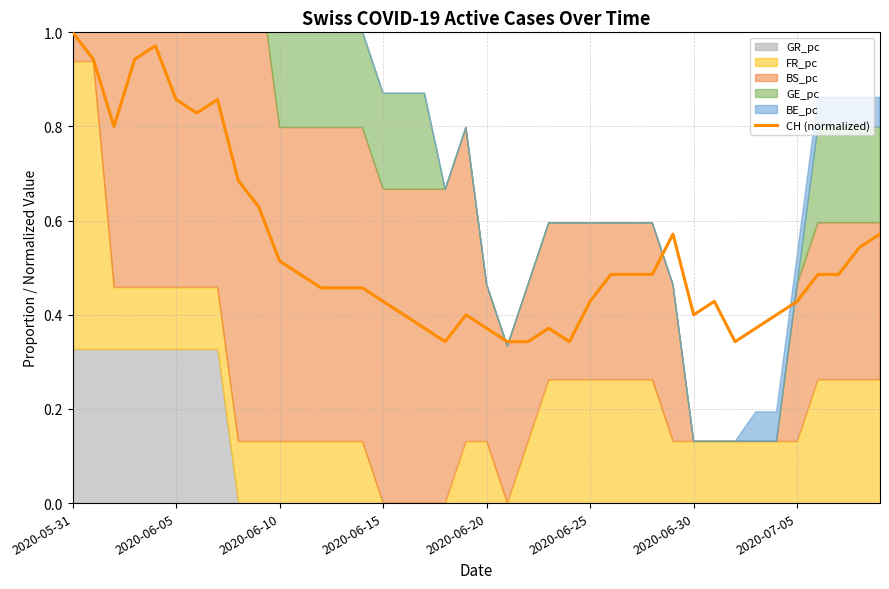

Reading left to right, transcribe all the data shown in this chart.

1.0	0.9	0.8	0.9	1.0	0.9	0.8	0.9	0.7	0.6	0.5	0.5	0.5	0.5	0.5	0.4	0.4	0.4	0.3	0.4	0.4	0.3	0.3	0.4	0.3	0.4	0.5	0.5	0.5	0.6	0.4	0.4	0.3	0.4	0.4	0.4	0.5	0.5	0.5	0.6